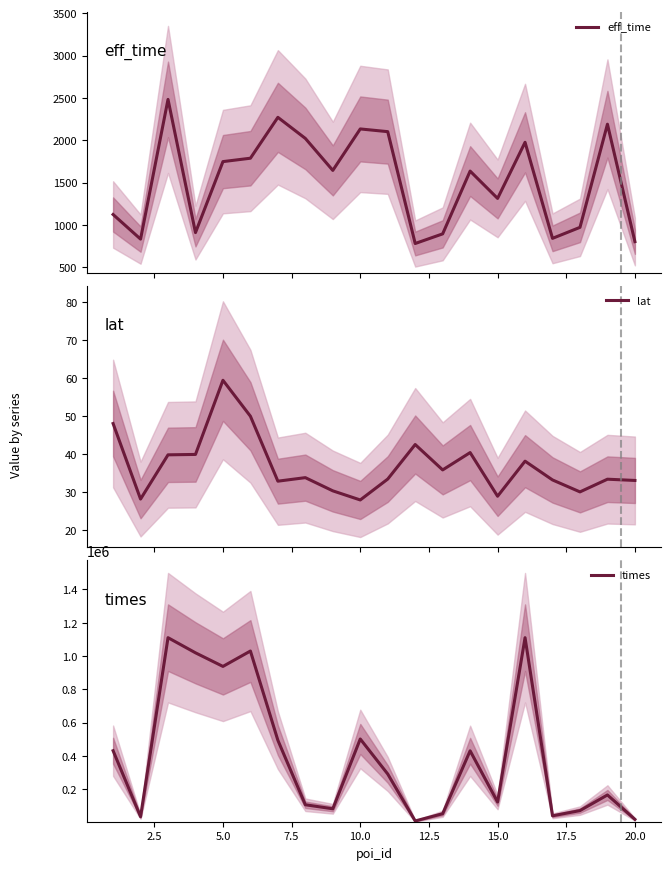

What is the lowest value of the eff_time series?

779